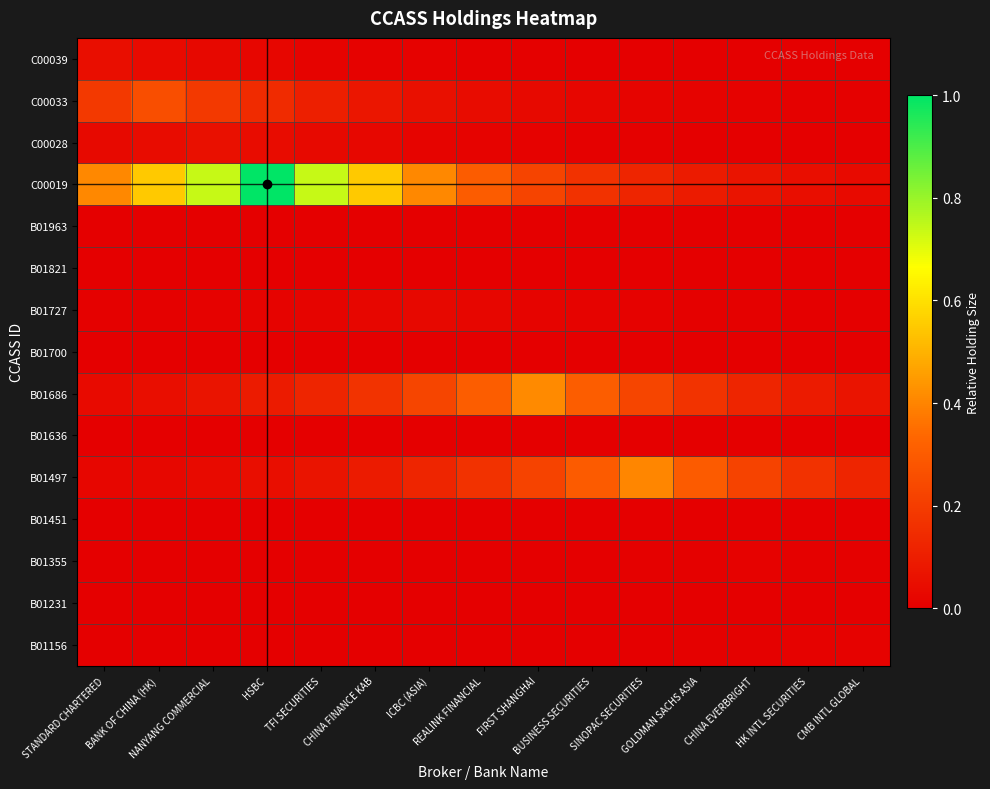

Which series has the largest range (max minus min)?

C00019